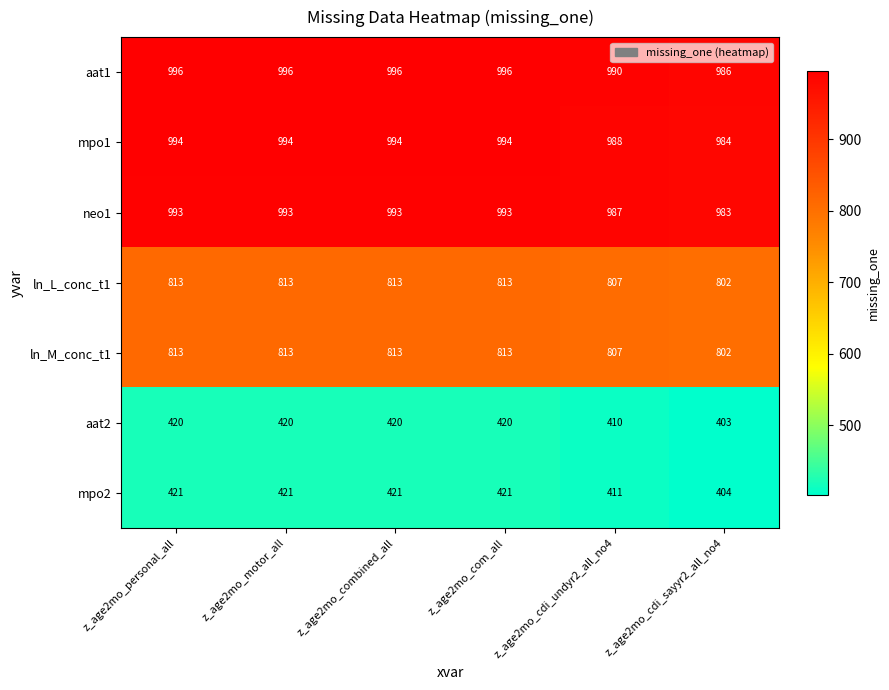

Count the number of categories in the chart.

6